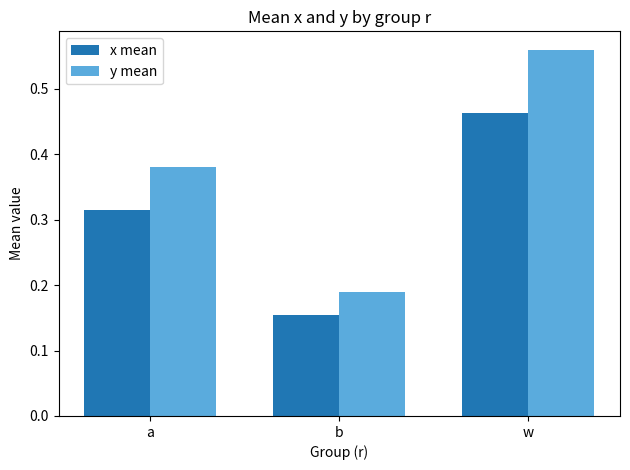

Are the bars grouped side by side (vs. stacked)?

Yes